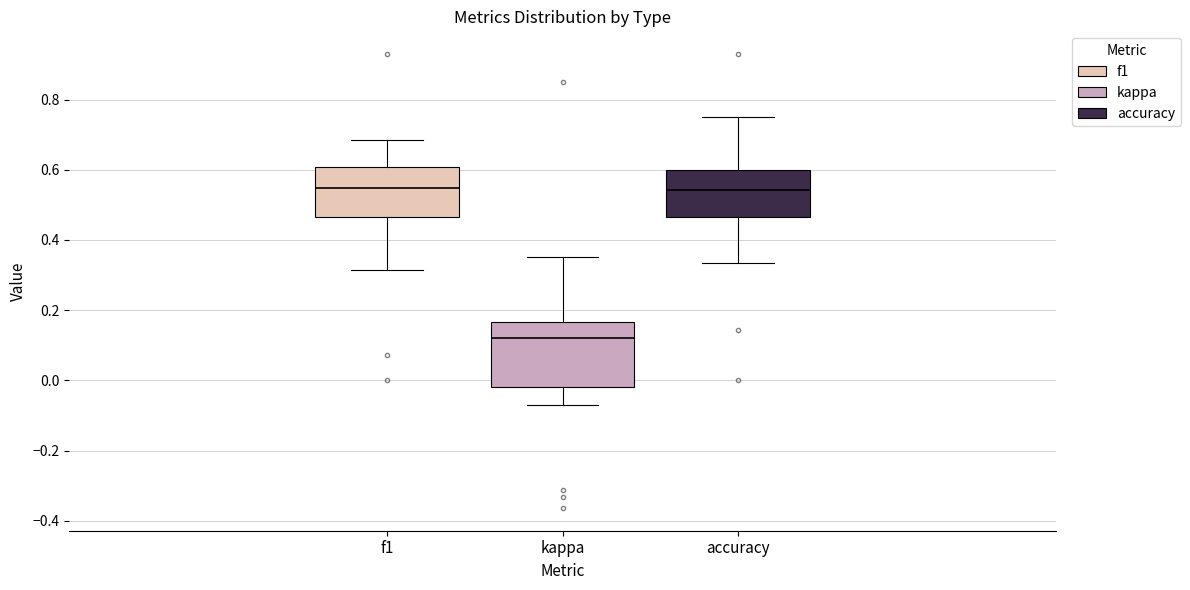

Reading left to right, transcribe this box plot: for each box, give where its median line is, the range the box spans, and where its two whiskers end, as read against the y-axis. The values are not printed on the chart, so give them approximately, as read against the axis.

f1: median 0.54, box 0.46 to 0.60, whiskers 0.32 to 0.68
kappa: median 0.12, box -0.02 to 0.16, whiskers -0.08 to 0.36
accuracy: median 0.54, box 0.46 to 0.60, whiskers 0.34 to 0.76